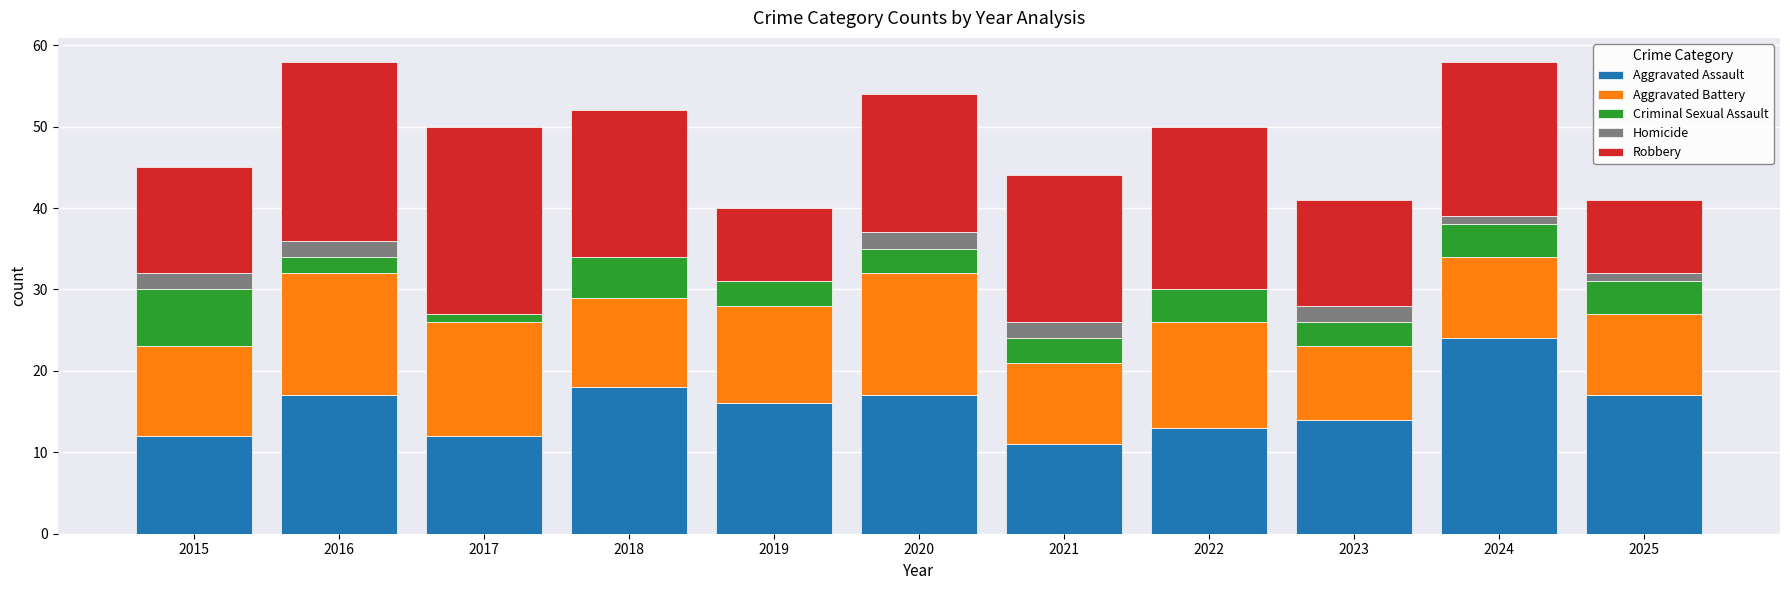

How many data points does each series have?

11